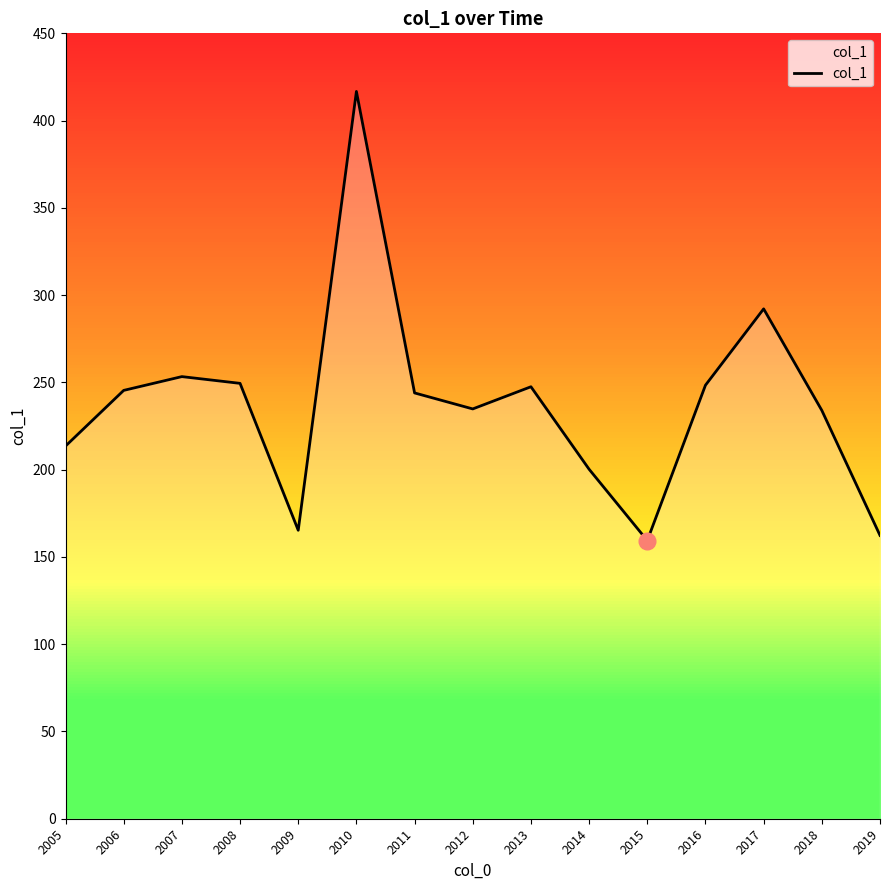

At which category does the data reach its first local peak?

2007